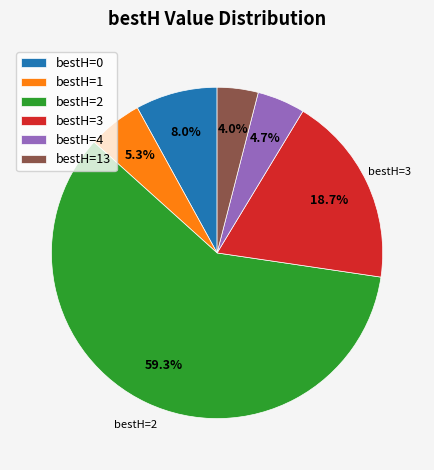

Count the number of slices in the pie.

6